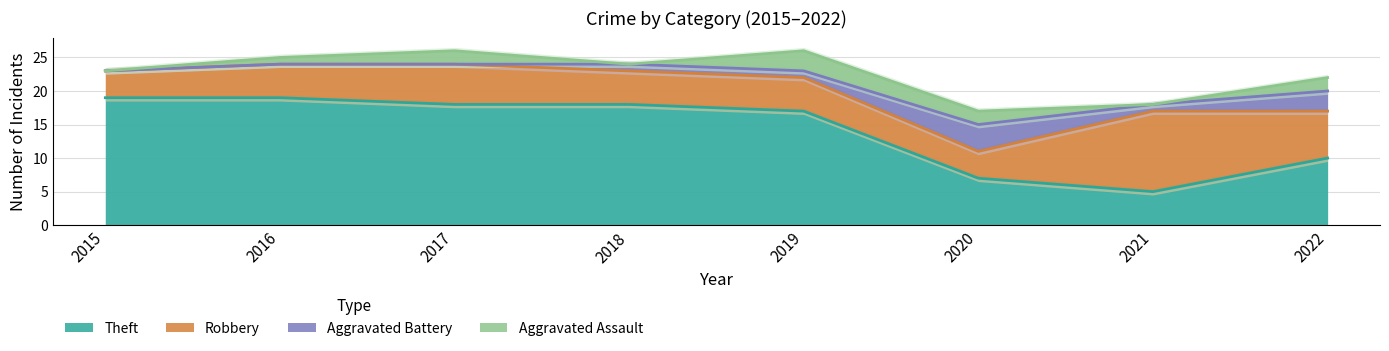

Where is Theft nearest to the value 12?

2022